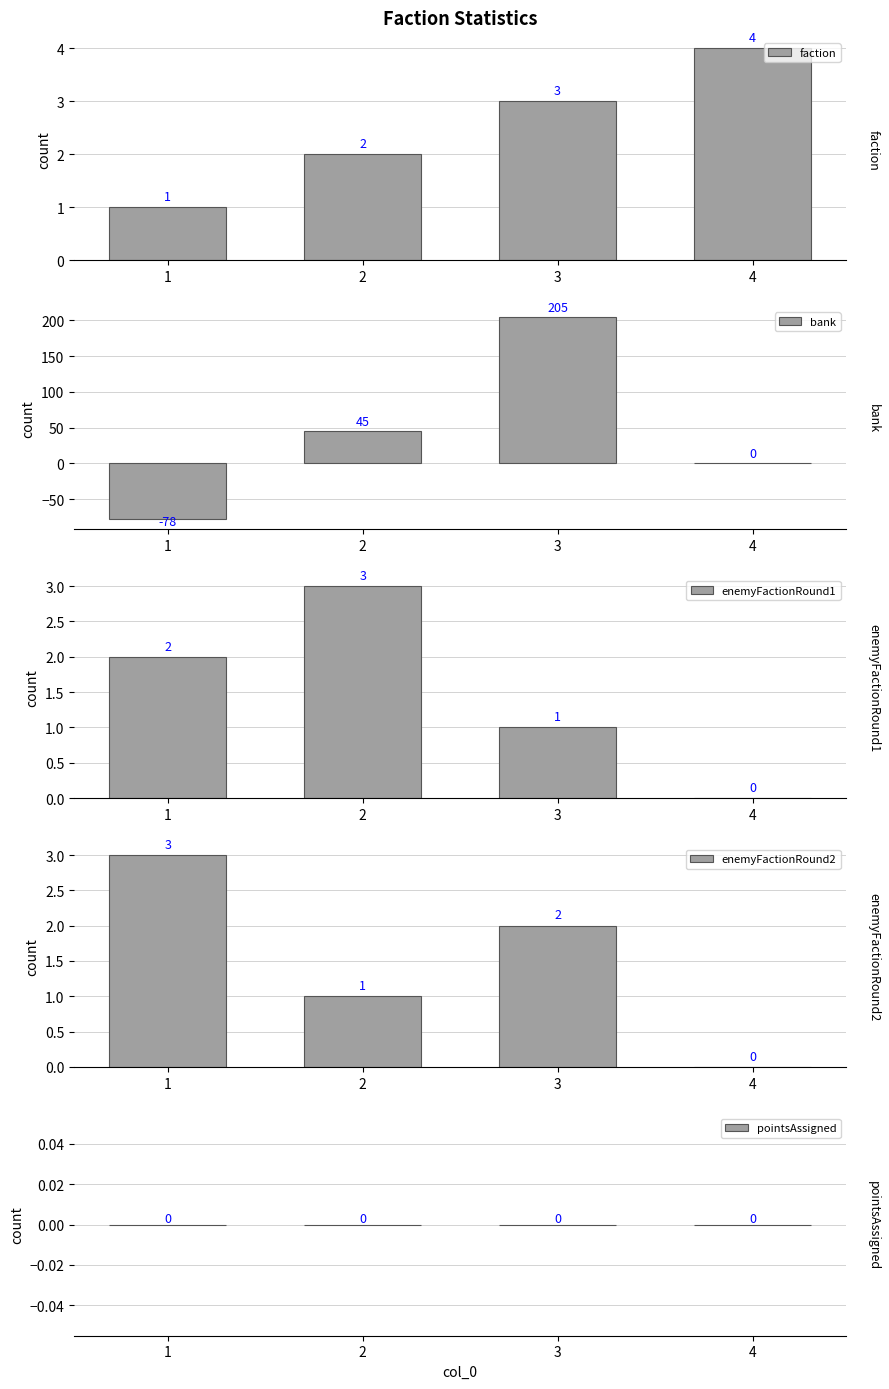

At which category is the sum across all series the highest?

3